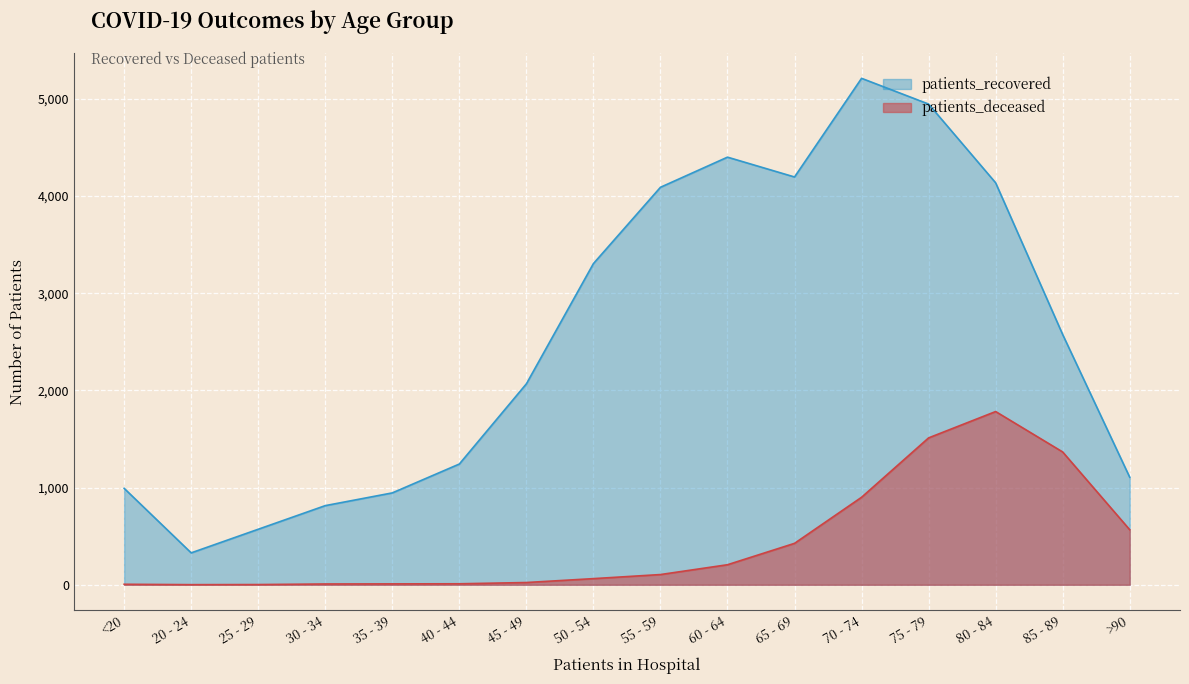

True or false: patients_deceased has a value of 3 at 30 - 34.

False